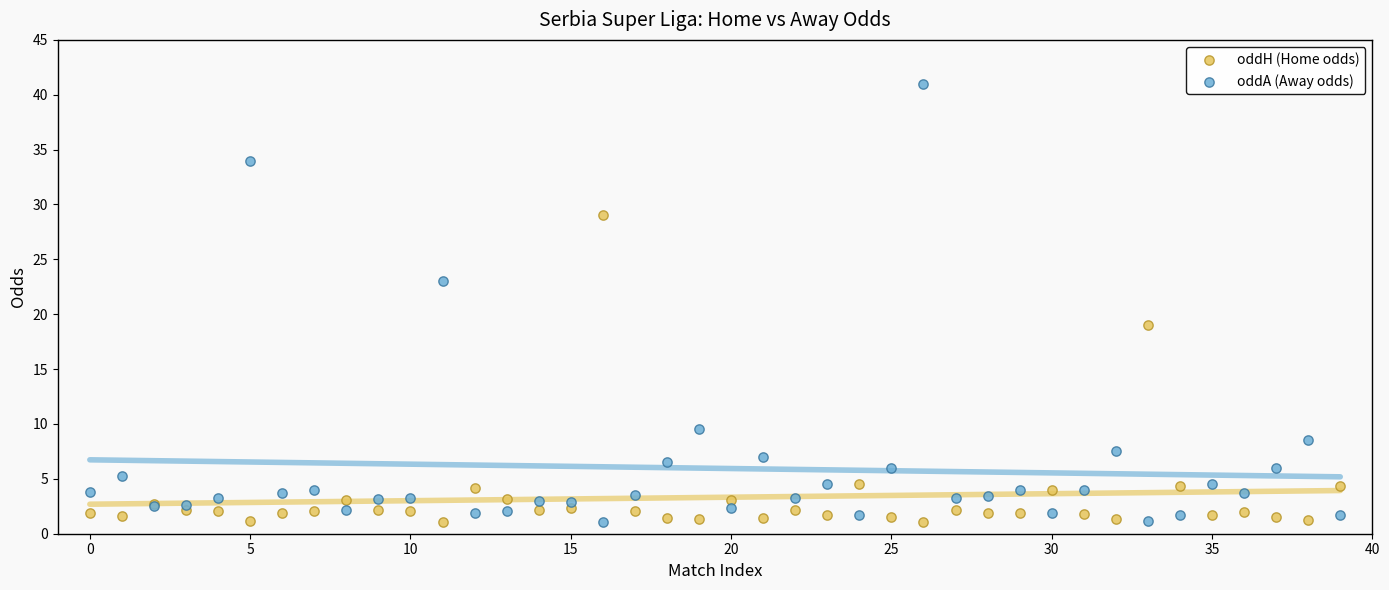

What are all the series names shown in the legend?

oddH (Home odds), oddA (Away odds)